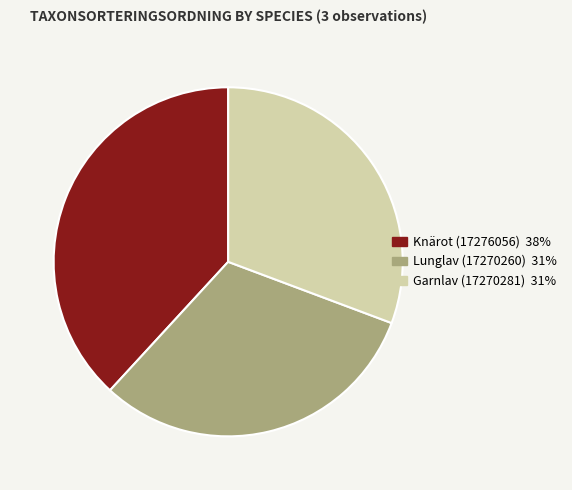

Which slice is the largest?

Knärot (17276056)